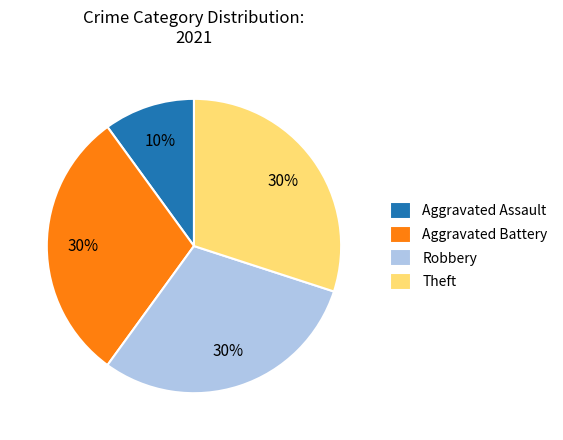

Which category has the smallest portion of the pie?

Aggravated Assault